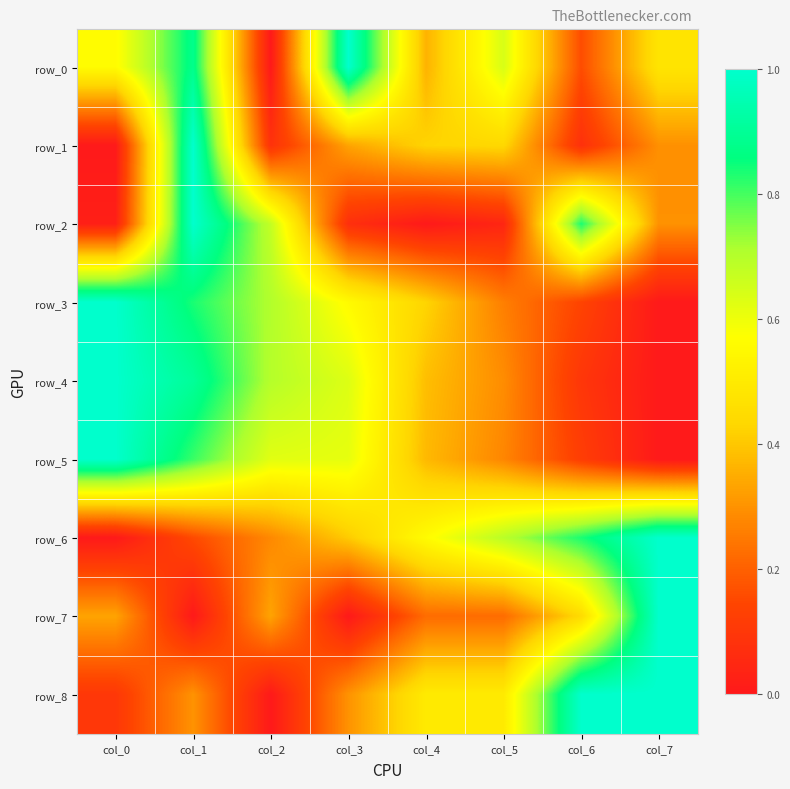

Reading left to right, extract all data points from this chart.

row_0: col_0=0.6	col_1=0.9	col_2=0.0	col_3=1.0	col_4=0.4	col_5=0.6	col_6=0.2	col_7=0.5
row_1: col_0=0.0	col_1=1.0	col_2=0.1	col_3=0.3	col_4=0.4	col_5=0.4	col_6=0.1	col_7=0.3
row_2: col_0=0.0	col_1=1.0	col_2=0.7	col_3=0.1	col_4=0.0	col_5=0.0	col_6=0.8	col_7=0.3
row_3: col_0=1.0	col_1=0.8	col_2=0.7	col_3=0.6	col_4=0.4	col_5=0.3	col_6=0.1	col_7=0.0
row_4: col_0=1.0	col_1=0.9	col_2=0.7	col_3=0.6	col_4=0.4	col_5=0.3	col_6=0.1	col_7=0.0
row_5: col_0=1.0	col_1=0.8	col_2=0.6	col_3=0.6	col_4=0.4	col_5=0.3	col_6=0.1	col_7=0.0
row_6: col_0=0.0	col_1=0.2	col_2=0.3	col_3=0.4	col_4=0.6	col_5=0.7	col_6=0.8	col_7=1.0
row_7: col_0=0.3	col_1=0.0	col_2=0.3	col_3=0.0	col_4=0.2	col_5=0.2	col_6=0.4	col_7=1.0
row_8: col_0=0.1	col_1=0.3	col_2=0.0	col_3=0.3	col_4=0.5	col_5=0.5	col_6=1.0	col_7=1.0